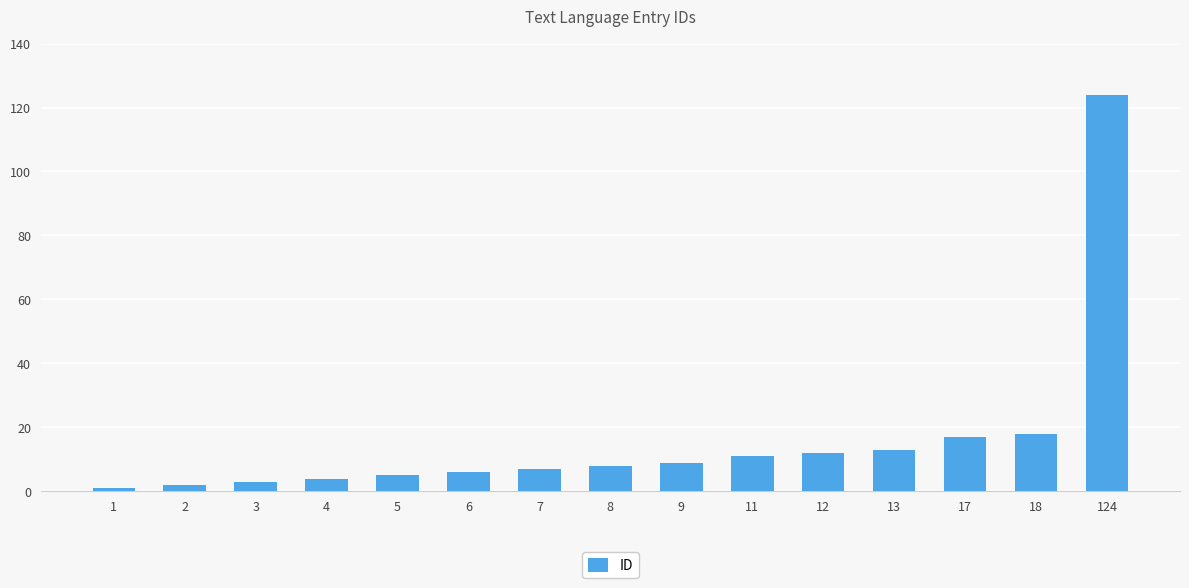

Reading left to right, what are all the values shown in this chart?

1=1	2=2	3=3	4=4	5=5	6=6	7=7	8=8	9=9	11=11	12=12	13=13	17=17	18=18	124=124